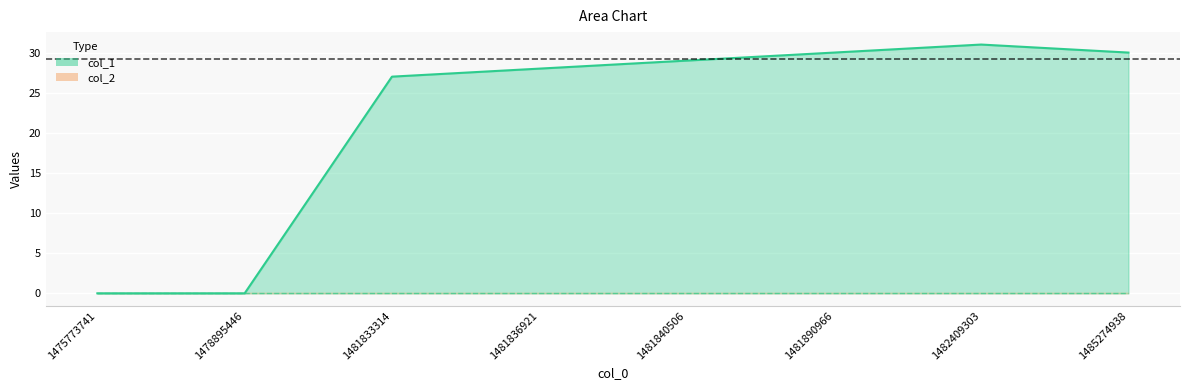

The value at 1481836921 is 17. True or false?

False